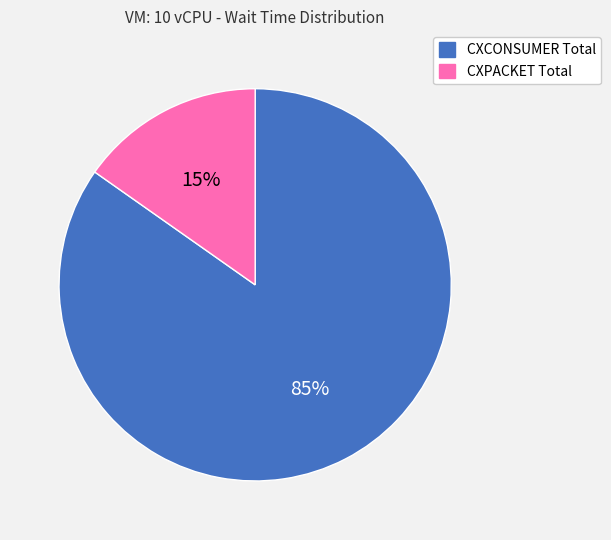

What is the largest slice in the pie chart?

CXCONSUMER Total